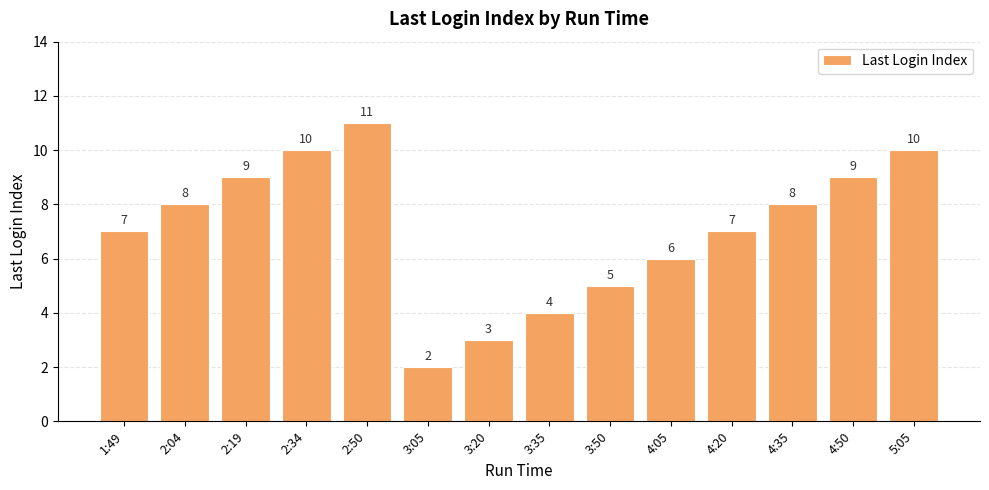

What is the difference between the maximum and minimum values?

9